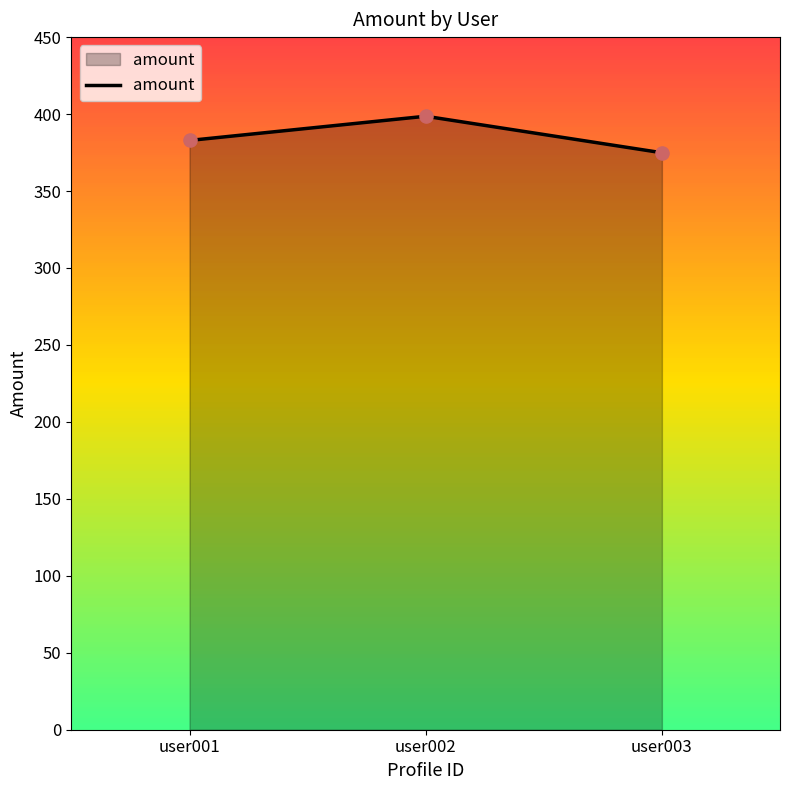

Between user003 and user001, which is larger?

user001